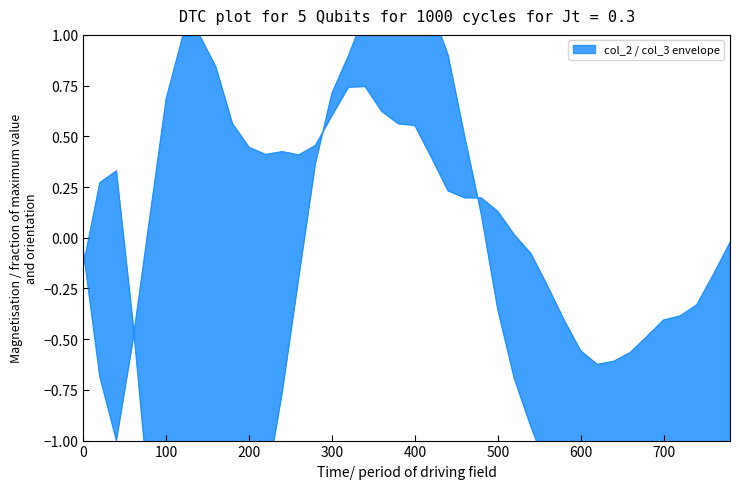

What is the difference between the values at 700 and 540?

0.3